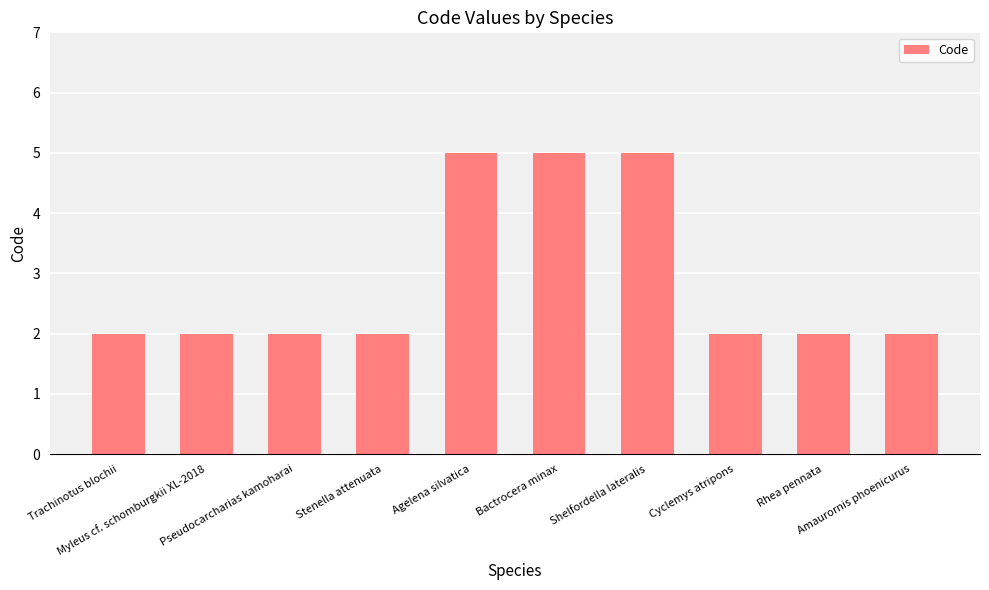

Reading left to right, extract all data points from this chart.

2	2	2	2	5	5	5	2	2	2